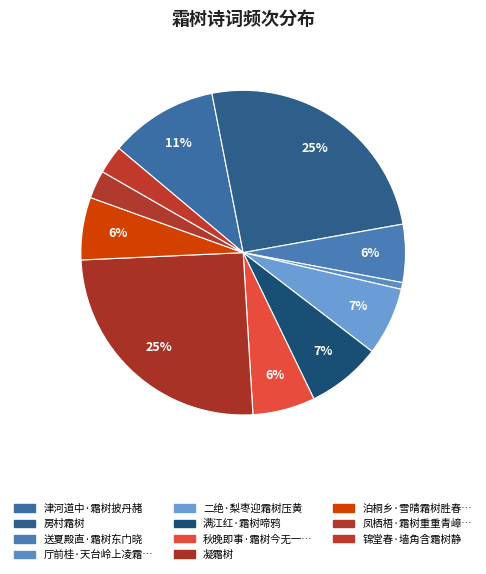

The 房村霜树 slice represents 25% of the pie. True or false?

True